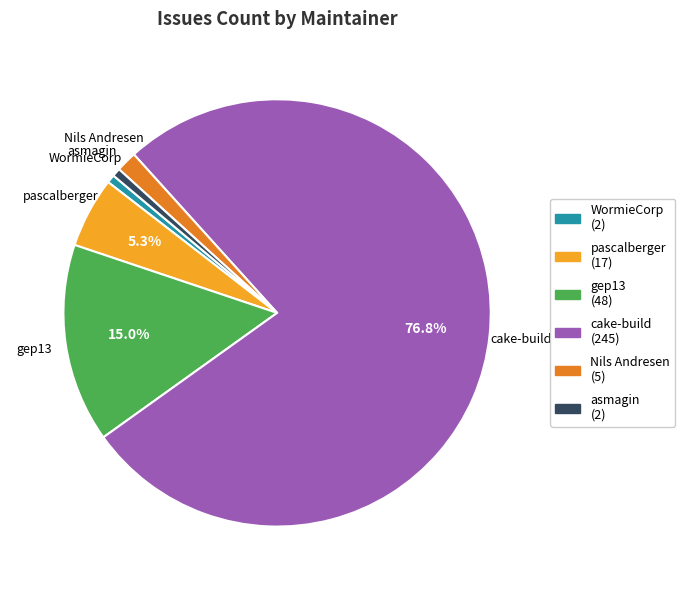

Does any single category account for the majority?

Yes